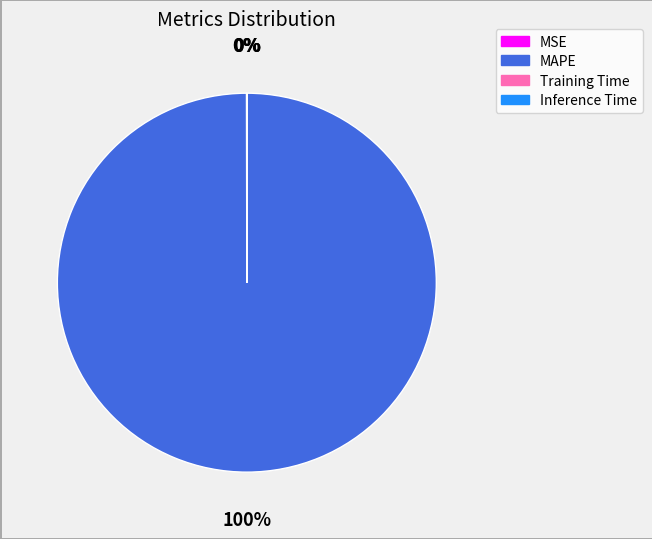

What percentage is the MAPE slice, to the nearest percent?

100%